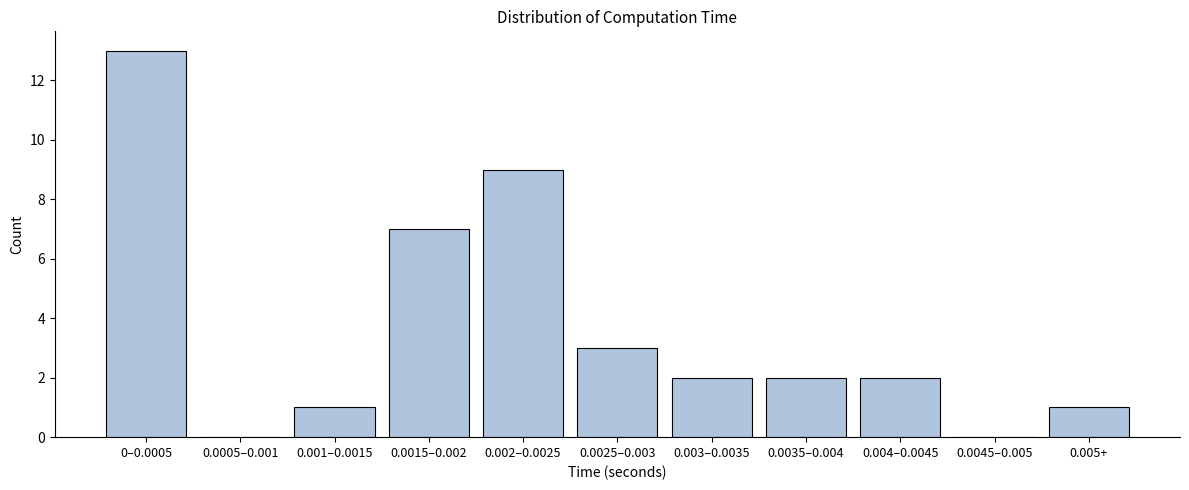

Reading left to right, what are all the values shown in this chart?

0–0.0005=13	0.0005–0.001=0	0.001–0.0015=1	0.0015–0.002=7	0.002–0.0025=9	0.0025–0.003=3	0.003–0.0035=2	0.0035–0.004=2	0.004–0.0045=2	0.0045–0.005=0	0.005+=1